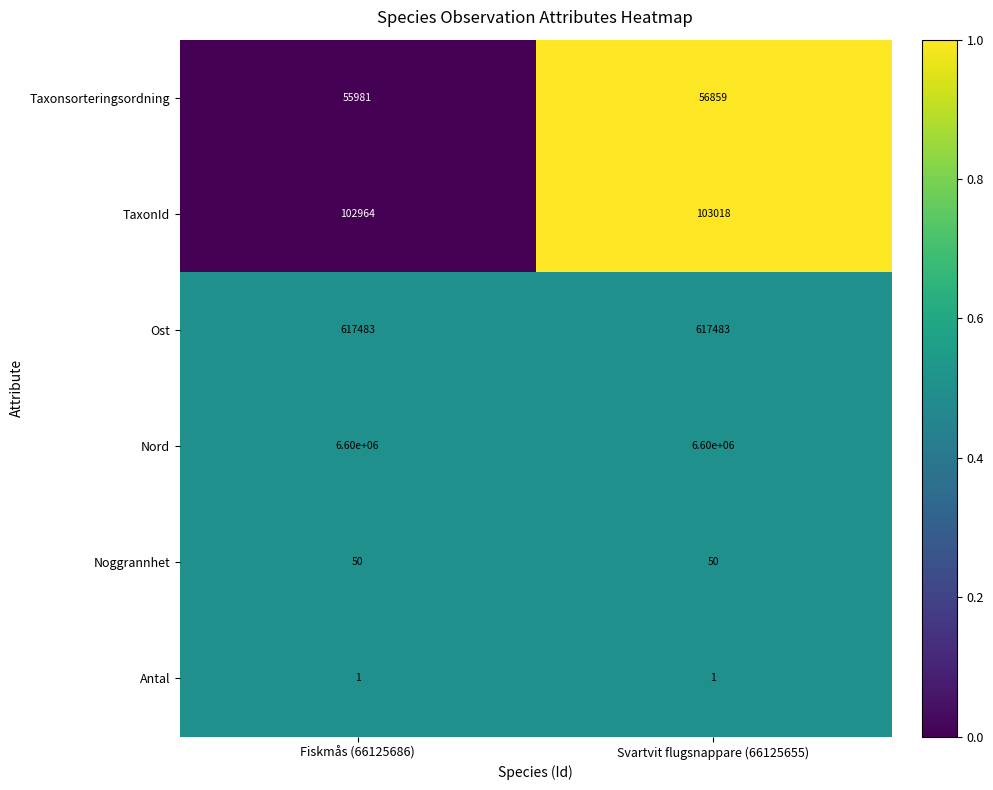

Reading left to right, transcribe all the data shown in this chart.

Taxonsorteringsordning: 55981	56859
TaxonId: 102964	103018
Ost: 617483	617483
Nord: 6600000	6600000
Noggrannhet: 50	50
Antal: 1	1